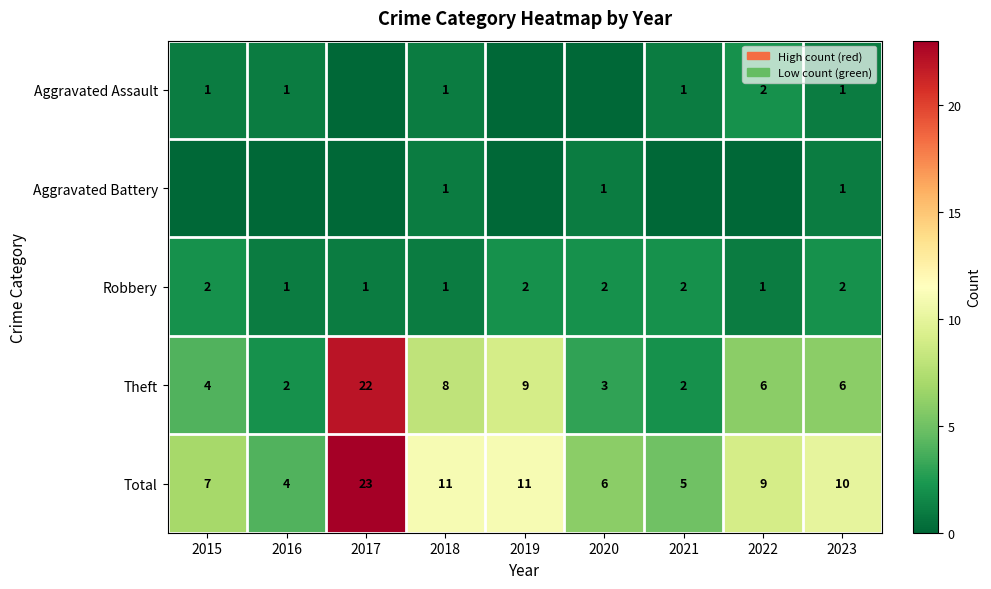

Is it true that Theft equals 9 at 2019?

True